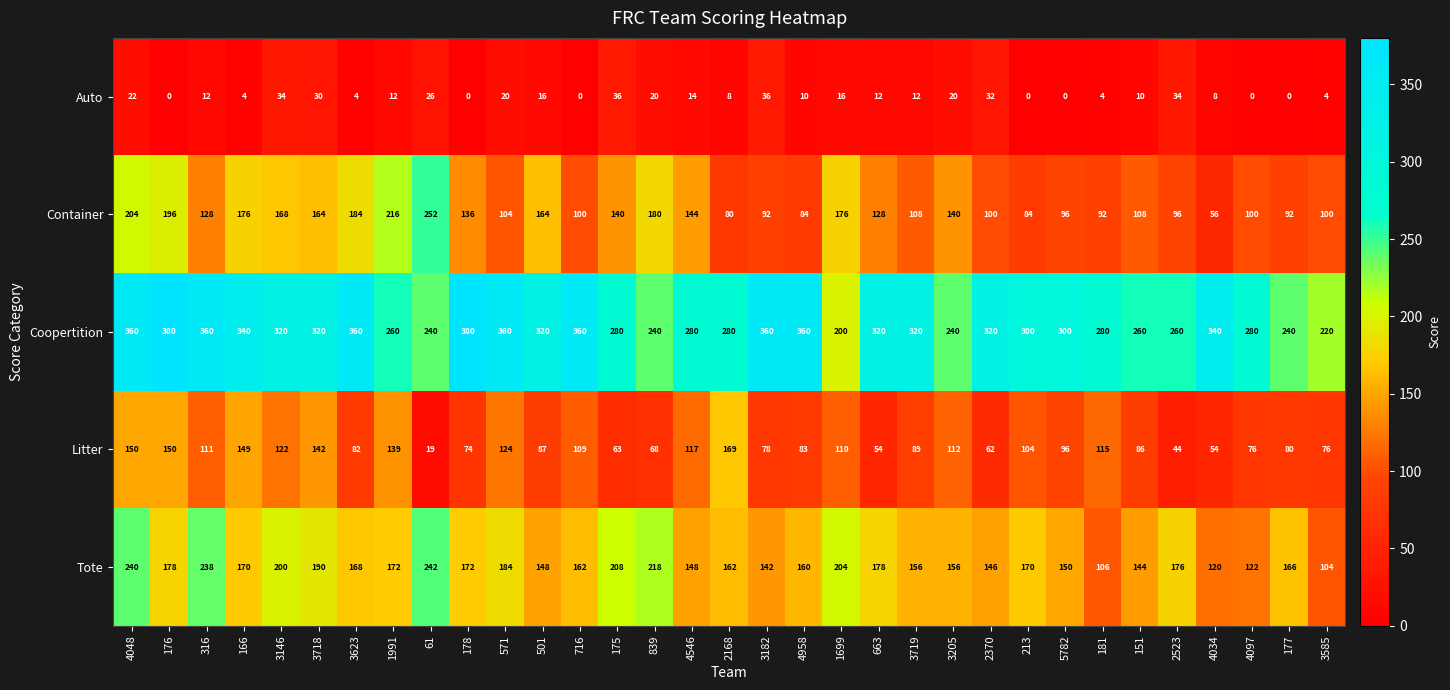

Rank the series at 3585 from highest to lowest value.

Coopertition, Tote, Container, Litter, Auto